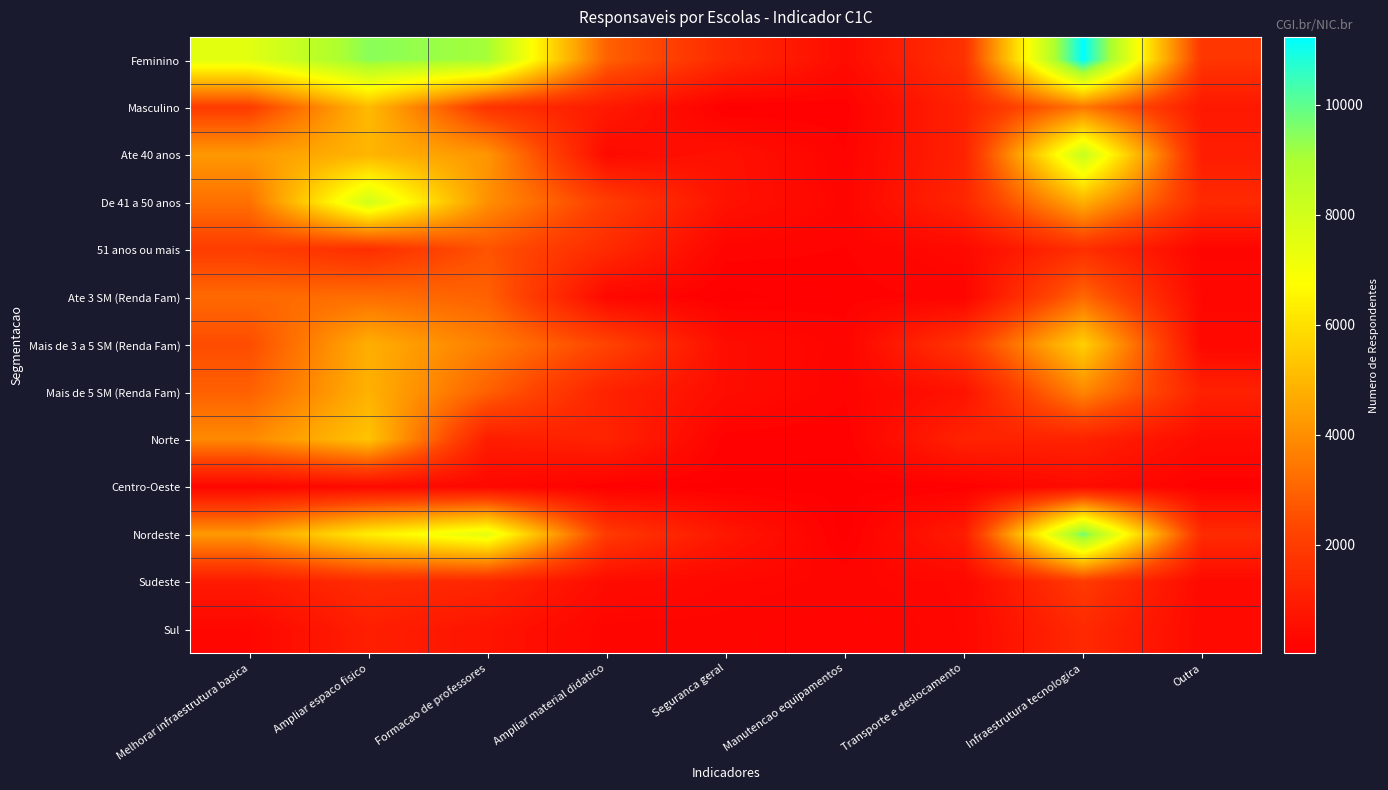

Rank the series by their maximum value, from lowest to highest.

Centro-Oeste, Sul, Sudeste, 51 anos ou mais, Ate 3 SM (Renda Fam), Mais de 5 SM (Renda Fam), Masculino, Norte, Mais de 3 a 5 SM (Renda Fam), De 41 a 50 anos, Ate 40 anos, Nordeste, Feminino